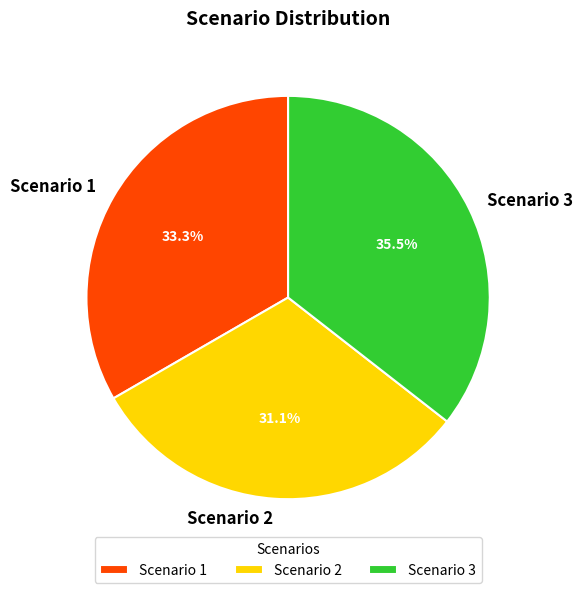

To the nearest percent, what percentage of the pie is Scenario 1?

33%